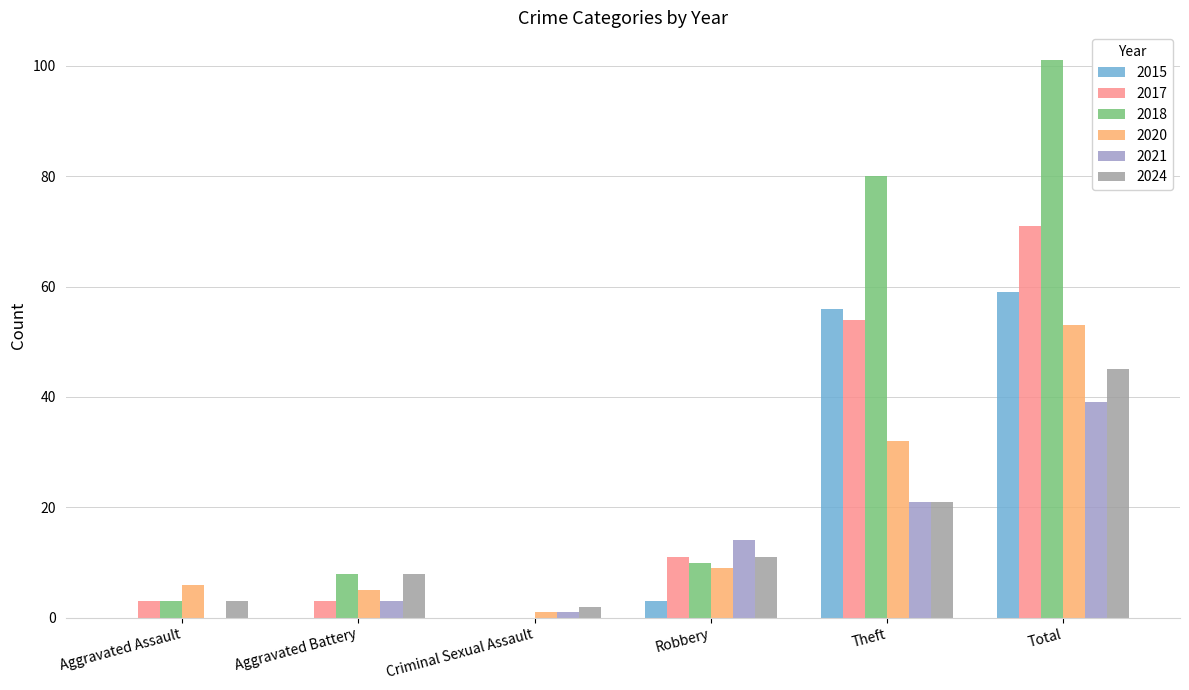

What is the spread (max minus min) of values at Robbery?

11